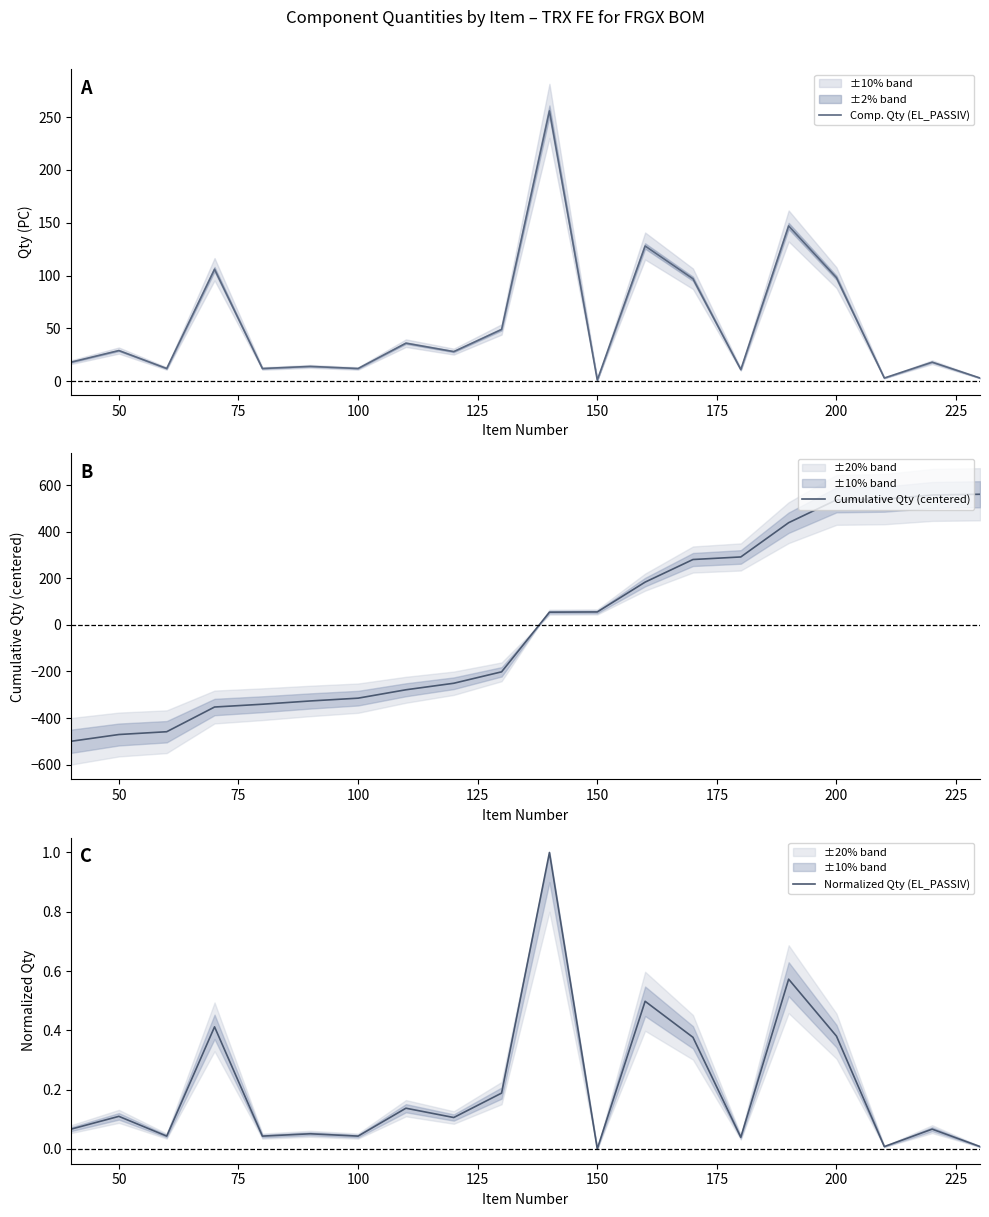

True or false: Comp. Qty (EL_PASSIV) and Normalized Qty (EL_PASSIV) cross at least once.

False